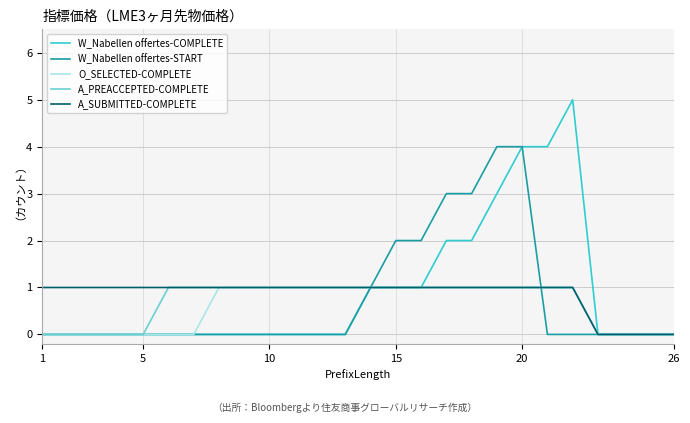

Which series has the widest spread of values?

W_Nabellen offertes-COMPLETE